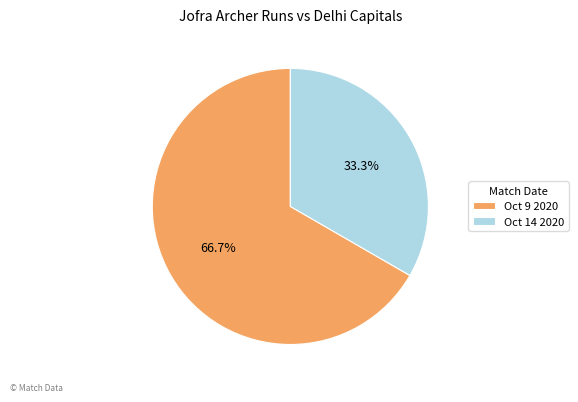

How many slices are in this pie chart?

2